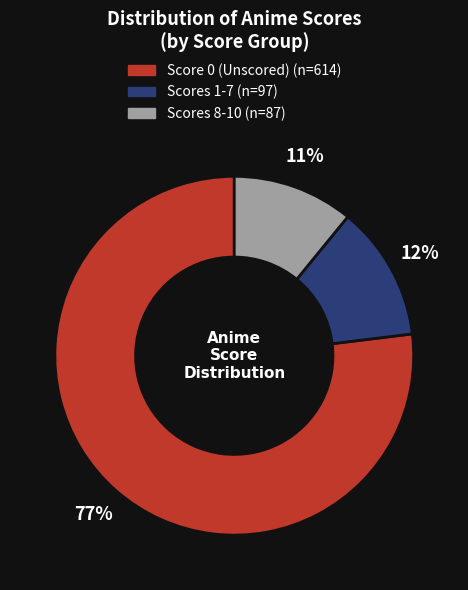

To the nearest percent, what is the average slice percentage?

33%